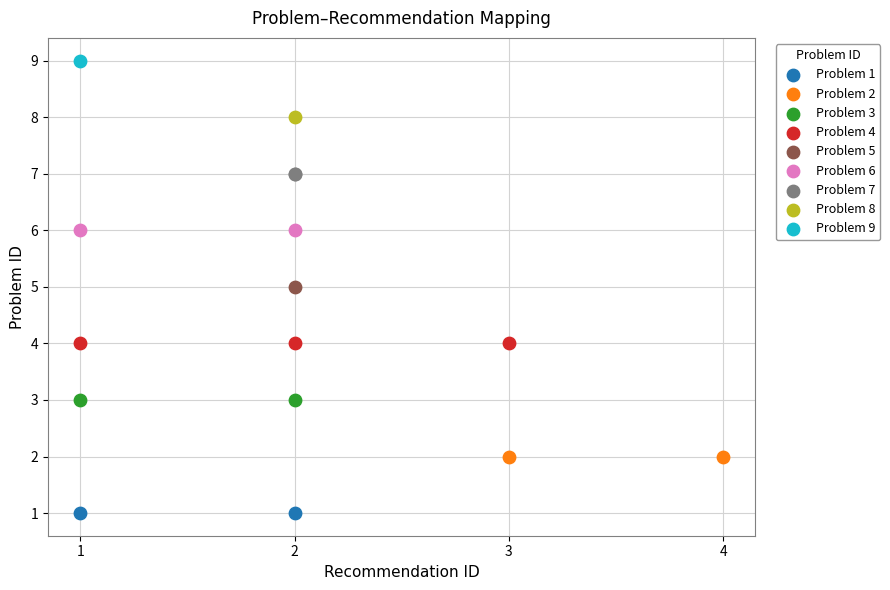

What are all the series names shown in the legend?

Problem 1, Problem 2, Problem 3, Problem 4, Problem 5, Problem 6, Problem 7, Problem 8, Problem 9